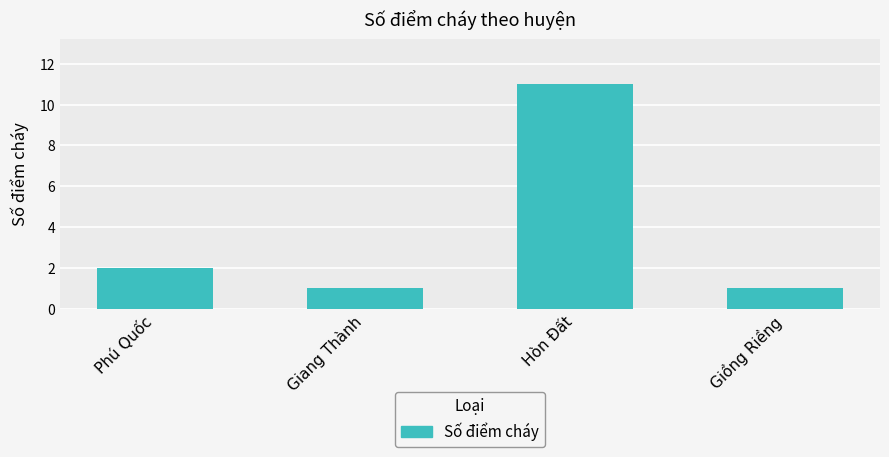

The value at Hòn Đất is 11. True or false?

True